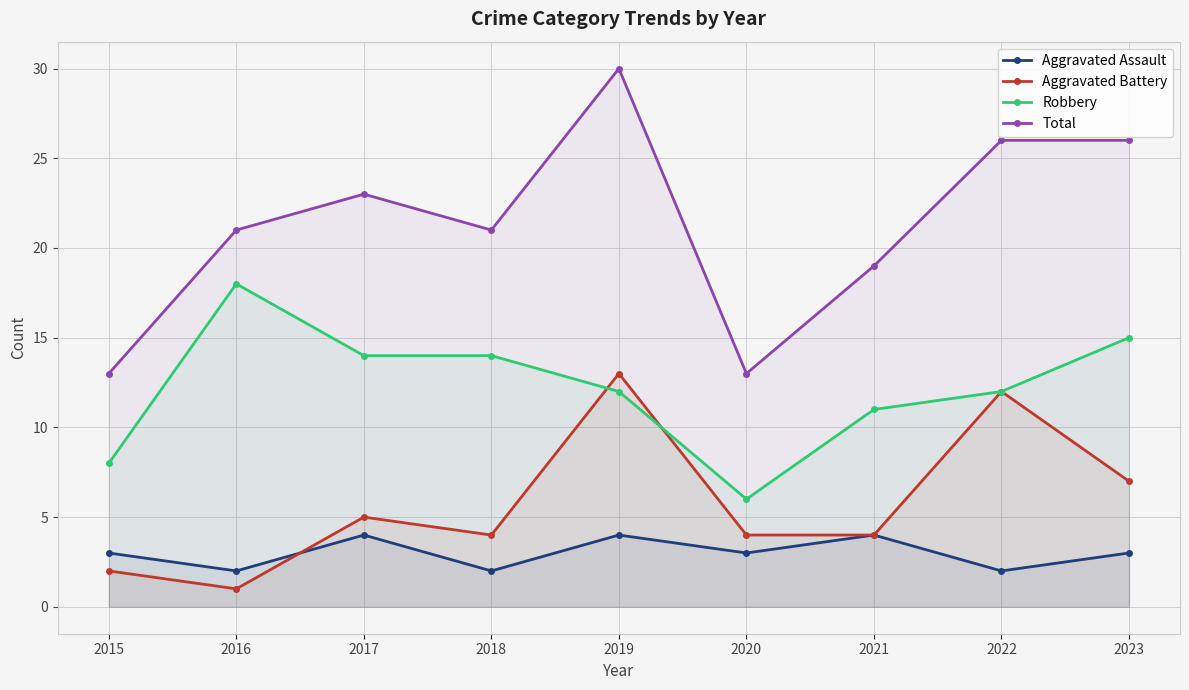

Count the number of data series in this chart.

4